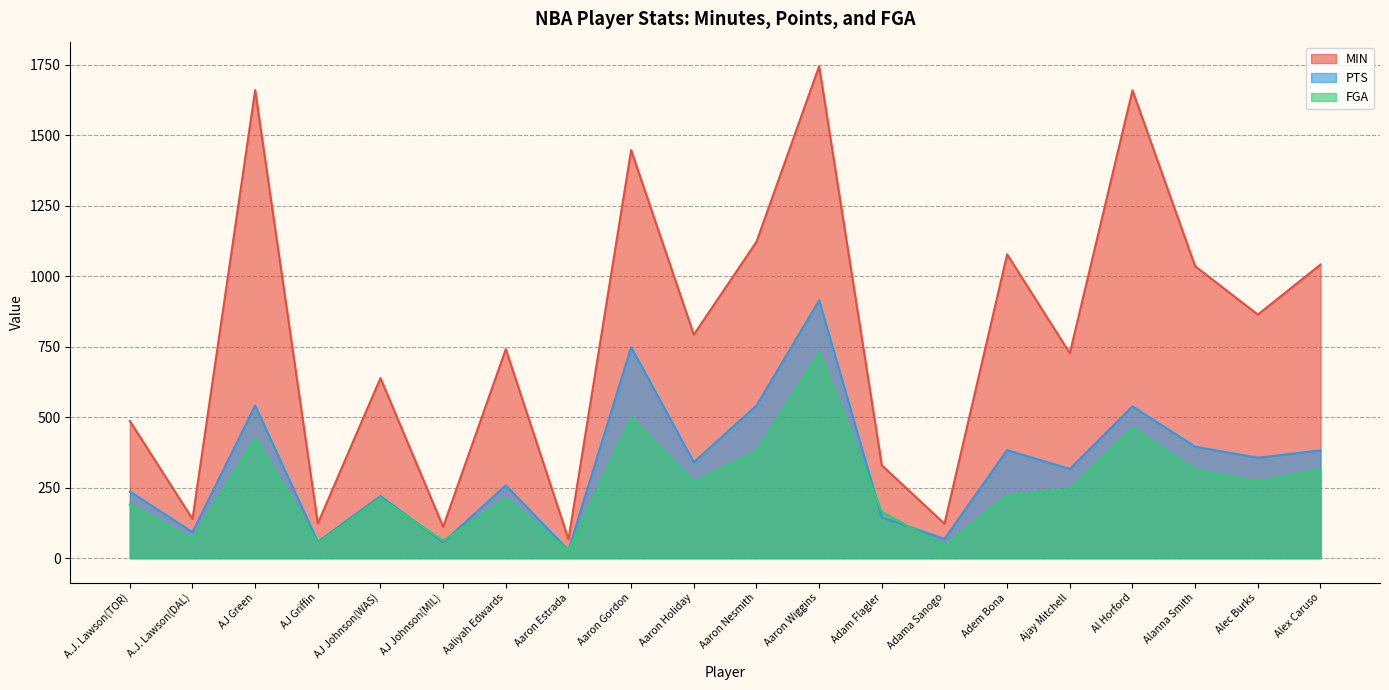

Which has a higher value, Adama Sanogo or Aaron Wiggins?

Aaron Wiggins